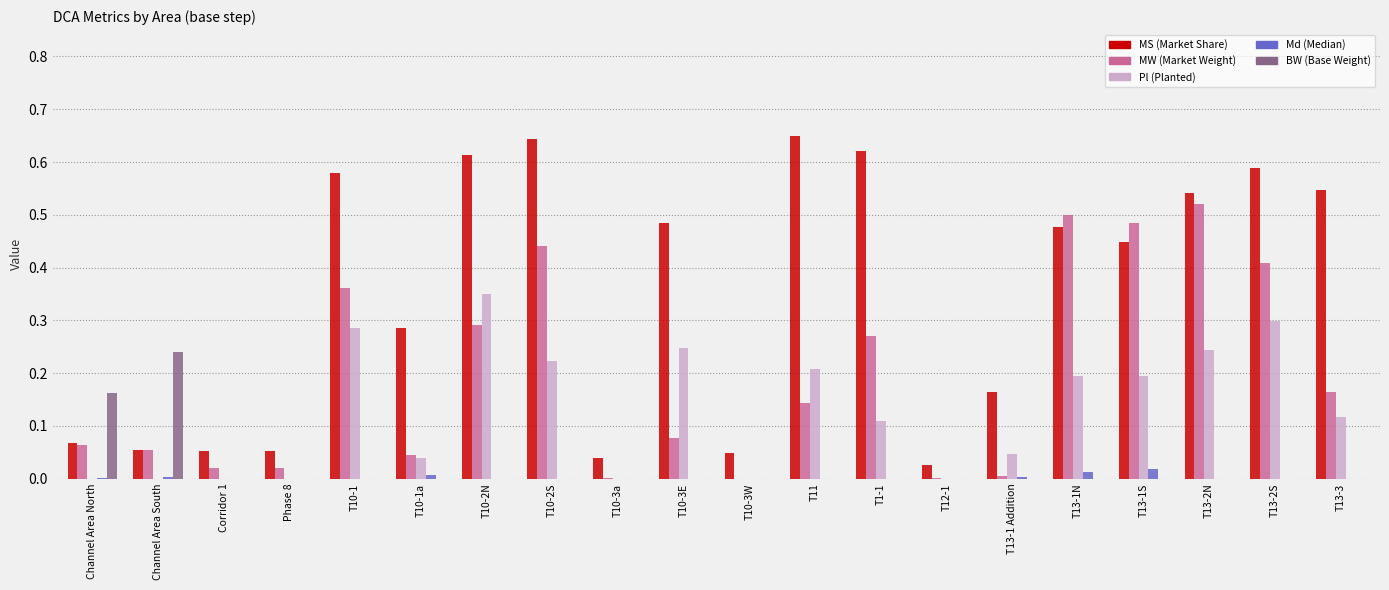

What is the total value across all series at T13-1S?

1.1